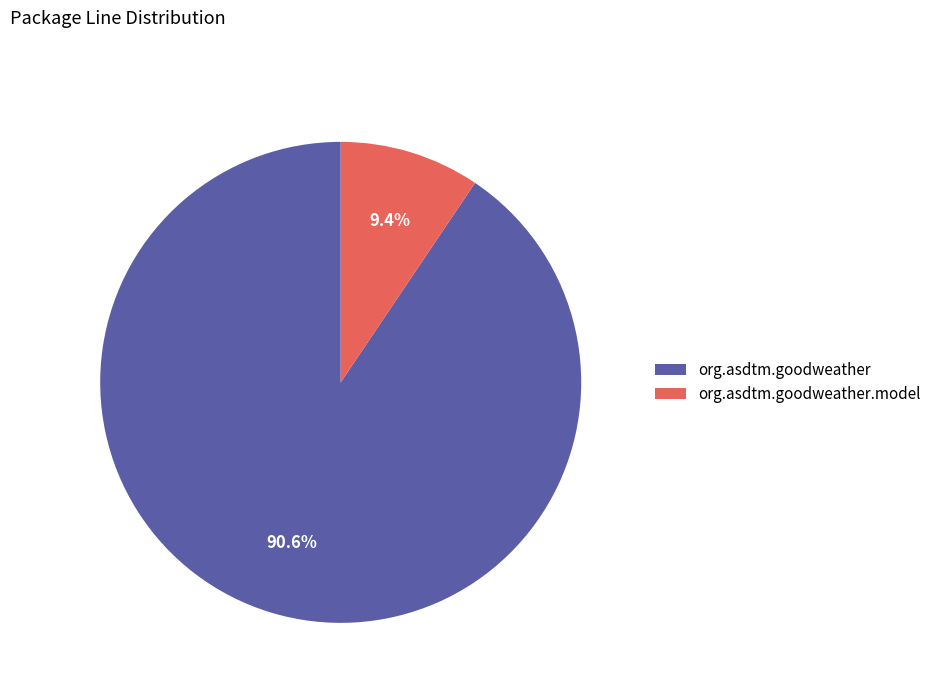

Rank the categories by value from lowest to highest.

org.asdtm.goodweather.model, org.asdtm.goodweather